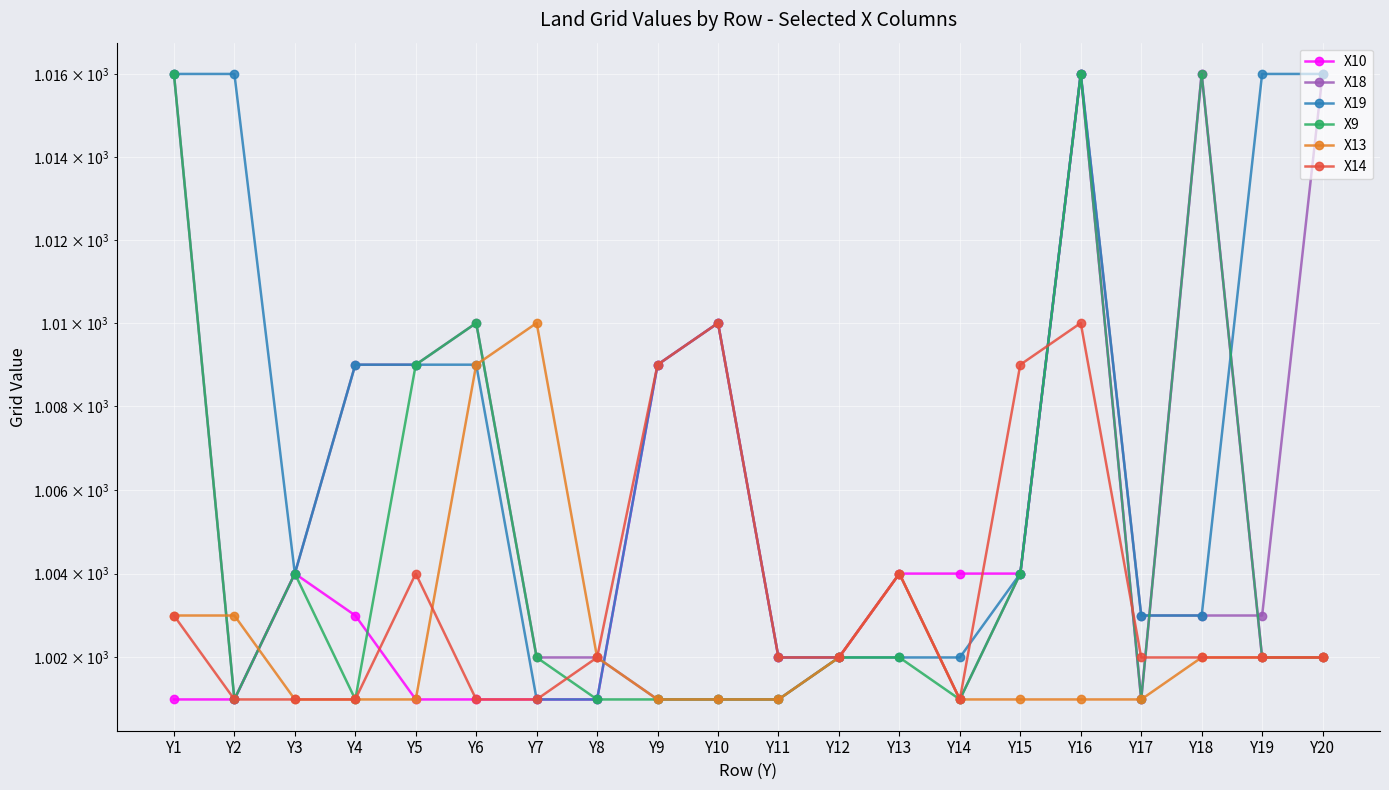

Reading left to right, transcribe all the data shown in this chart.

X10: Y1=1001	Y2=1001	Y3=1004	Y4=1003	Y5=1001	Y6=1001	Y7=1001	Y8=1001	Y9=1009	Y10=1010	Y11=1002	Y12=1002	Y13=1004	Y14=1004	Y15=1004	Y16=1016	Y17=1001	Y18=1016	Y19=1002	Y20=1002
X18: Y1=1016	Y2=1001	Y3=1004	Y4=1009	Y5=1009	Y6=1010	Y7=1002	Y8=1002	Y9=1001	Y10=1001	Y11=1001	Y12=1002	Y13=1004	Y14=1001	Y15=1004	Y16=1016	Y17=1003	Y18=1003	Y19=1003	Y20=1016
X19: Y1=1016	Y2=1016	Y3=1004	Y4=1009	Y5=1009	Y6=1009	Y7=1001	Y8=1001	Y9=1009	Y10=1010	Y11=1002	Y12=1002	Y13=1002	Y14=1002	Y15=1004	Y16=1016	Y17=1003	Y18=1003	Y19=1016	Y20=1016
X9: Y1=1016	Y2=1001	Y3=1004	Y4=1001	Y5=1009	Y6=1010	Y7=1002	Y8=1001	Y9=1001	Y10=1001	Y11=1001	Y12=1002	Y13=1002	Y14=1001	Y15=1004	Y16=1016	Y17=1001	Y18=1016	Y19=1002	Y20=1002
X13: Y1=1003	Y2=1003	Y3=1001	Y4=1001	Y5=1001	Y6=1009	Y7=1010	Y8=1002	Y9=1001	Y10=1001	Y11=1001	Y12=1002	Y13=1004	Y14=1001	Y15=1001	Y16=1001	Y17=1001	Y18=1002	Y19=1002	Y20=1002
X14: Y1=1003	Y2=1001	Y3=1001	Y4=1001	Y5=1004	Y6=1001	Y7=1001	Y8=1002	Y9=1009	Y10=1010	Y11=1002	Y12=1002	Y13=1004	Y14=1001	Y15=1009	Y16=1010	Y17=1002	Y18=1002	Y19=1002	Y20=1002